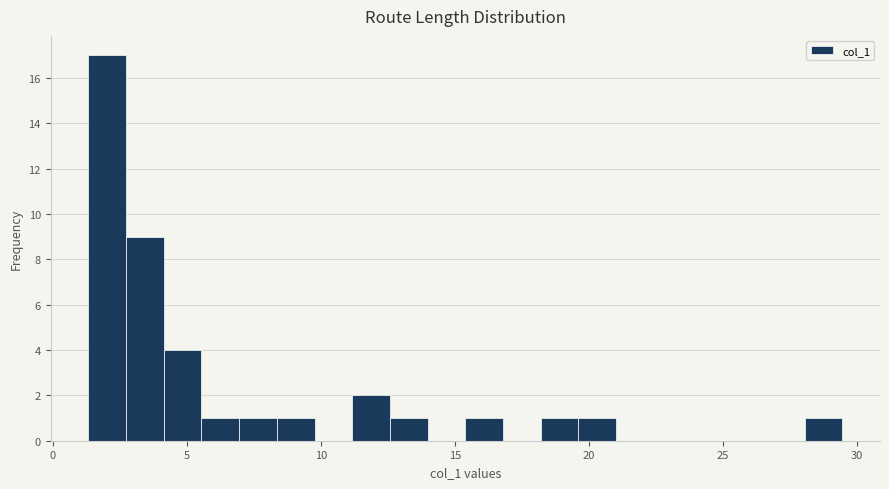

Around what value on the x-axis is the tallest bar? Give the approximate position of its centre, as read against the axis.

2.0